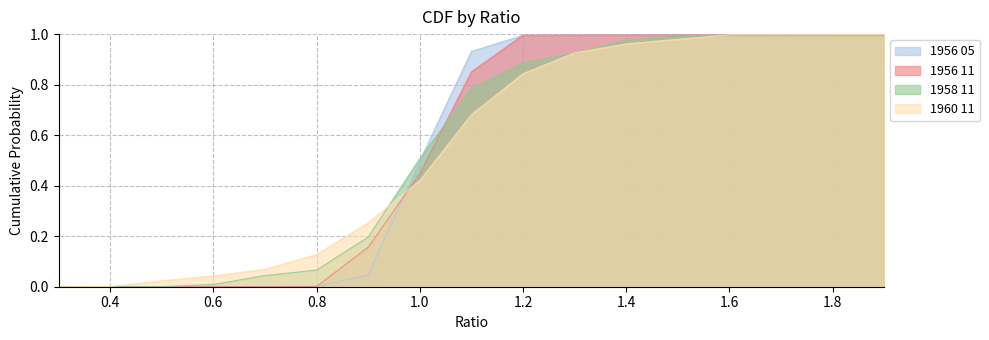

At how many categories does at least one series exceed 0?

16